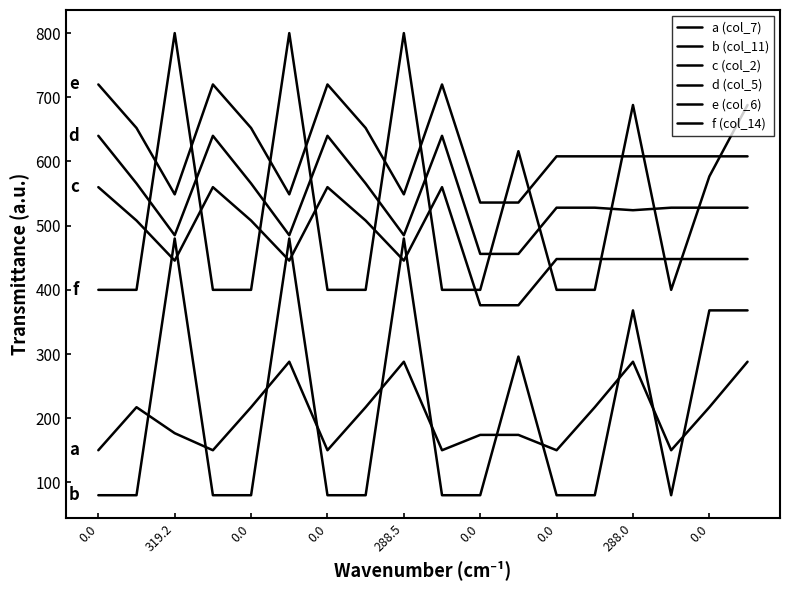

Count the number of categories in the chart.

18